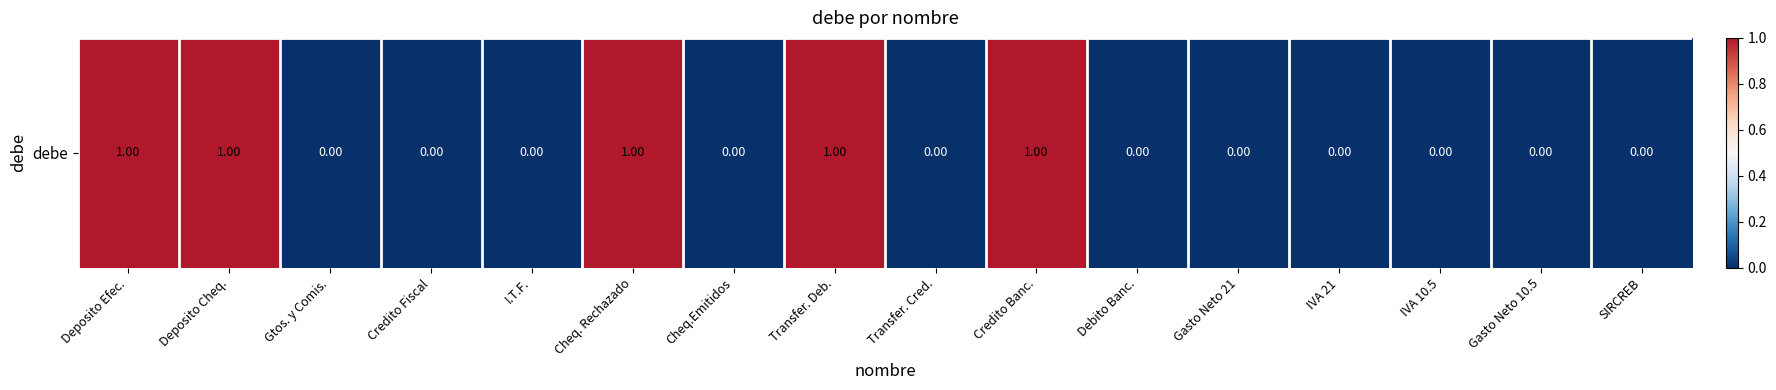

What is the greatest value displayed?

1